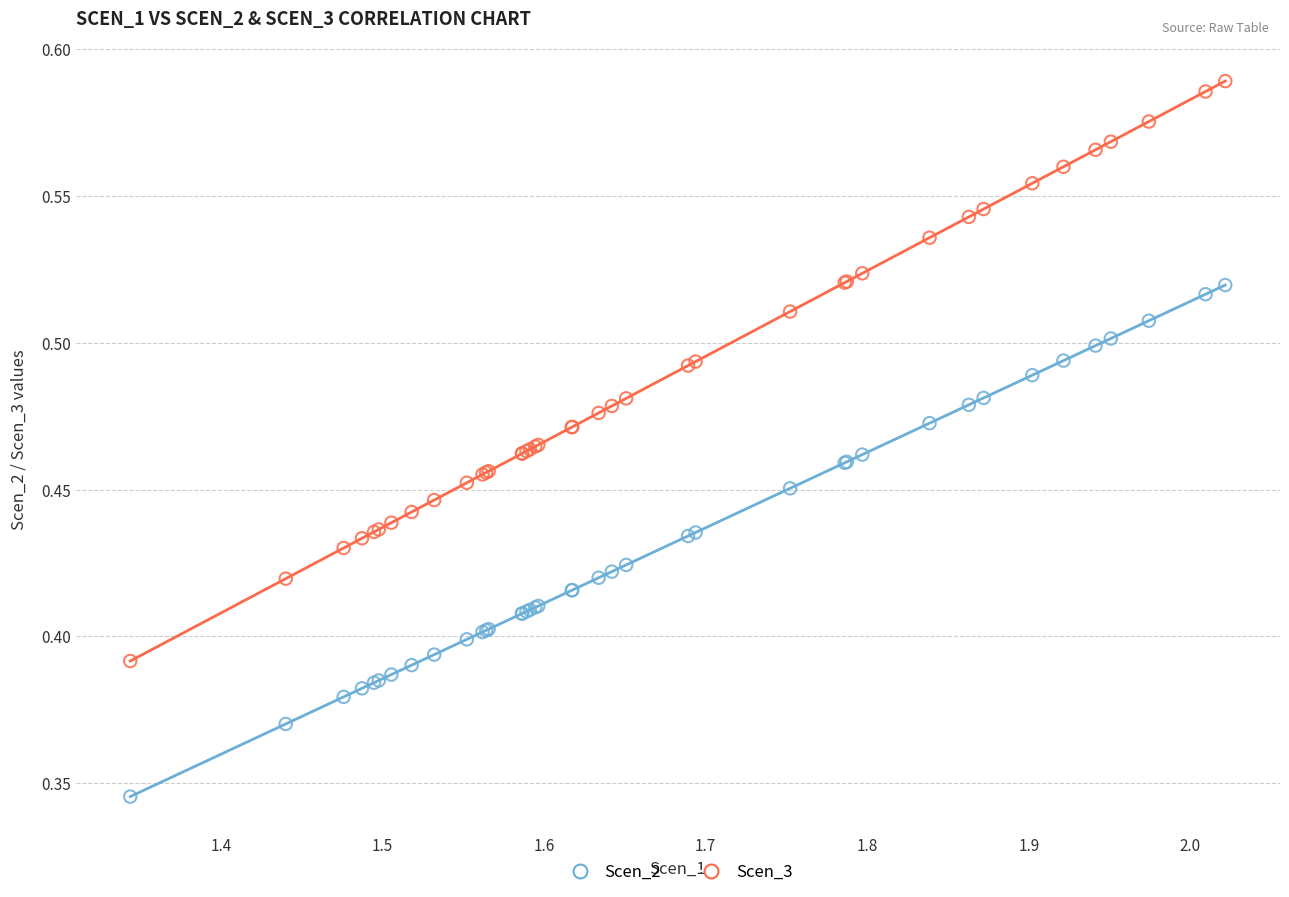

Which series has the widest spread of Y values?

Scen_3